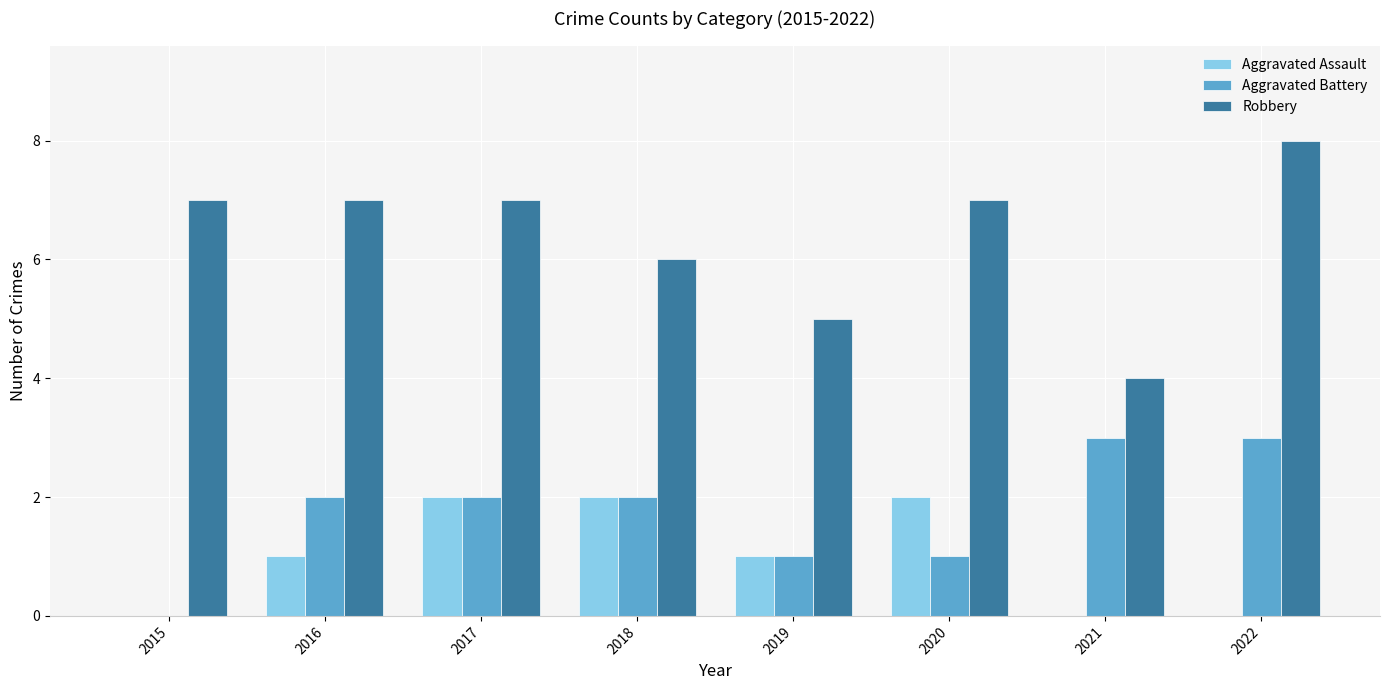

What is the sum of the Aggravated Assault values at 2017 and 2016?

3